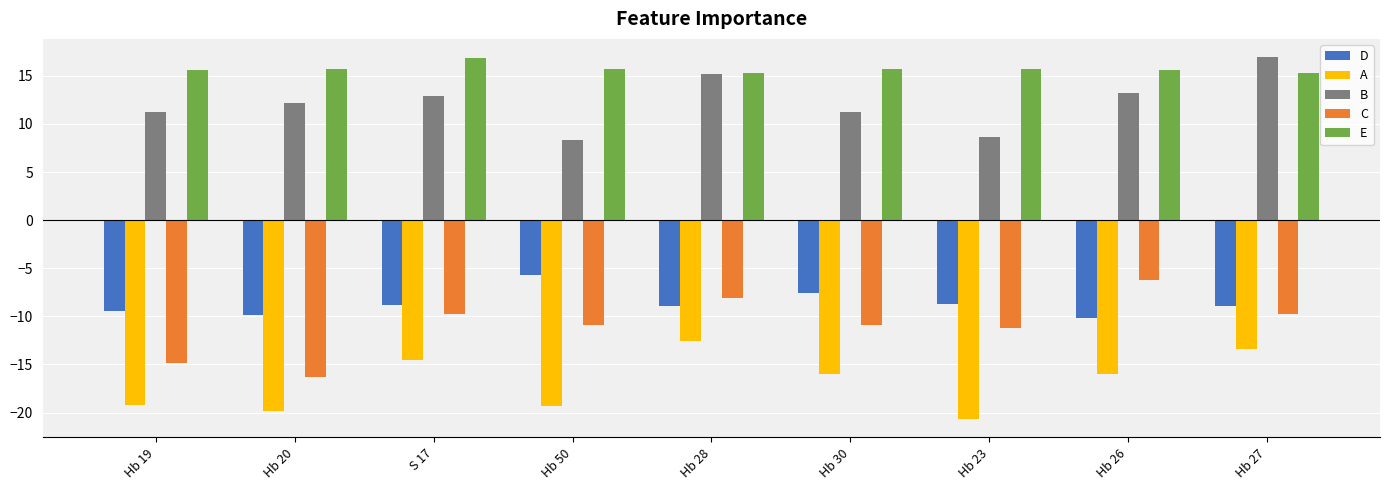

Is it true that D equals -9.9 at Hb 20?

True